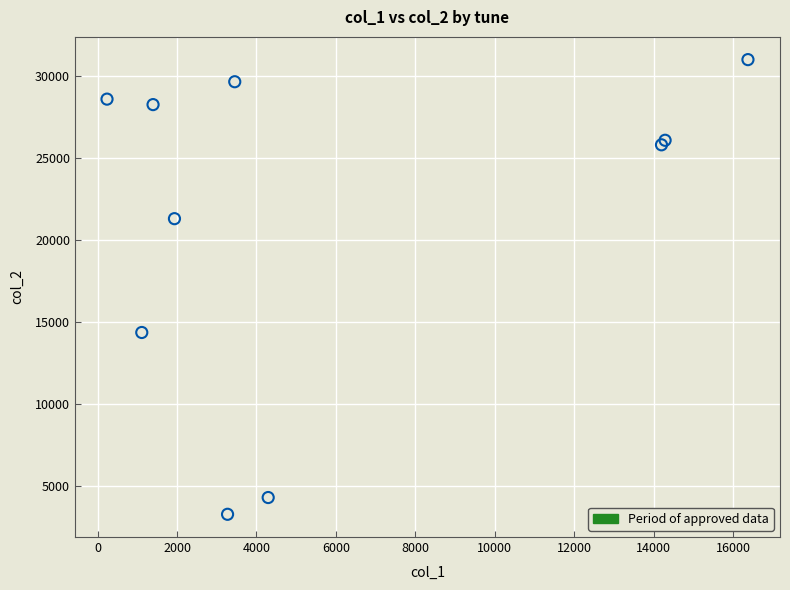

What Y value in the scatter plot is closest to 17146?

14368